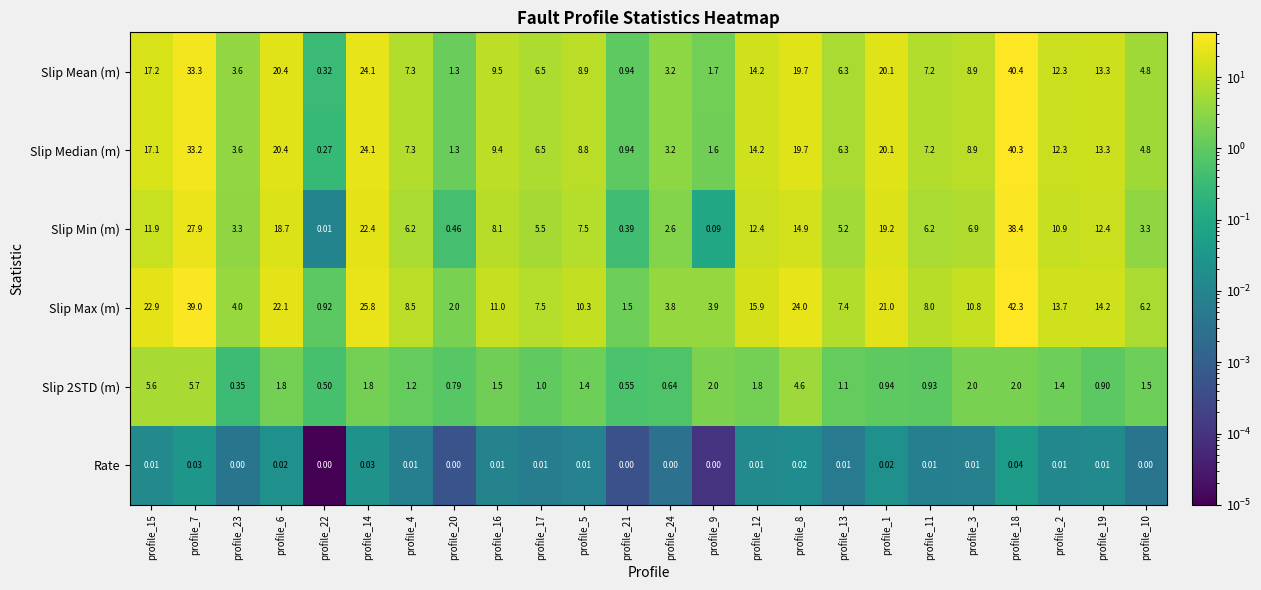

Which series has the largest range (max minus min)?

Slip Max (m)